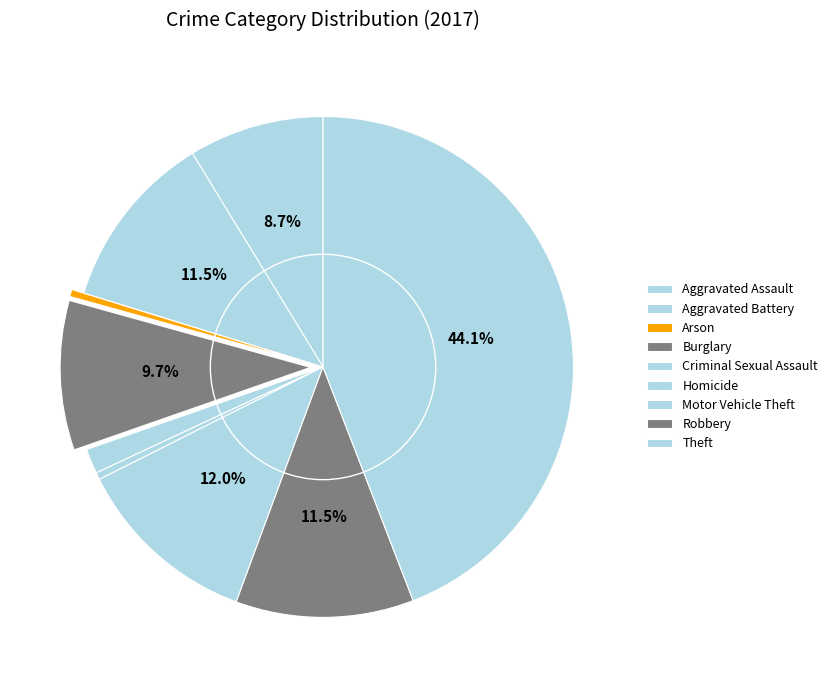

To the nearest percent, what is the difference between the largest and smallest slice percentages?

44%